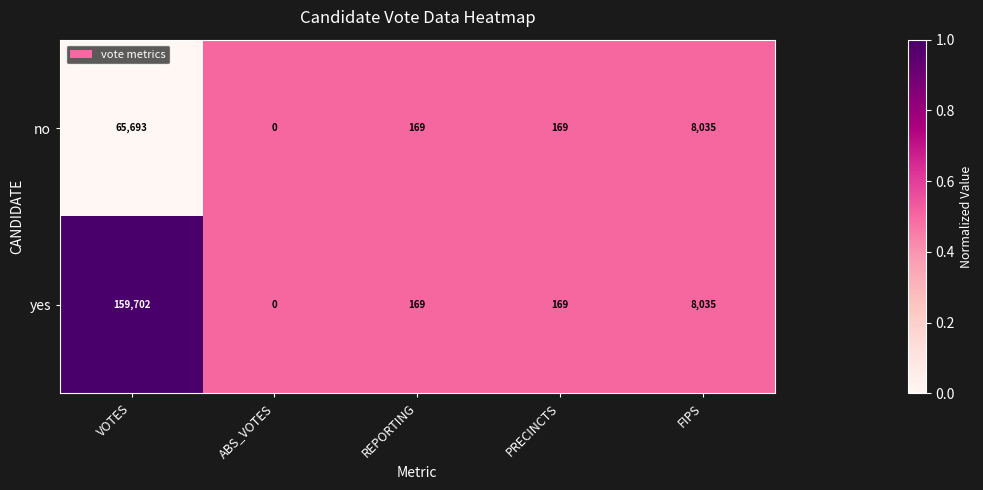

At which label is no closest to 32846?

FIPS